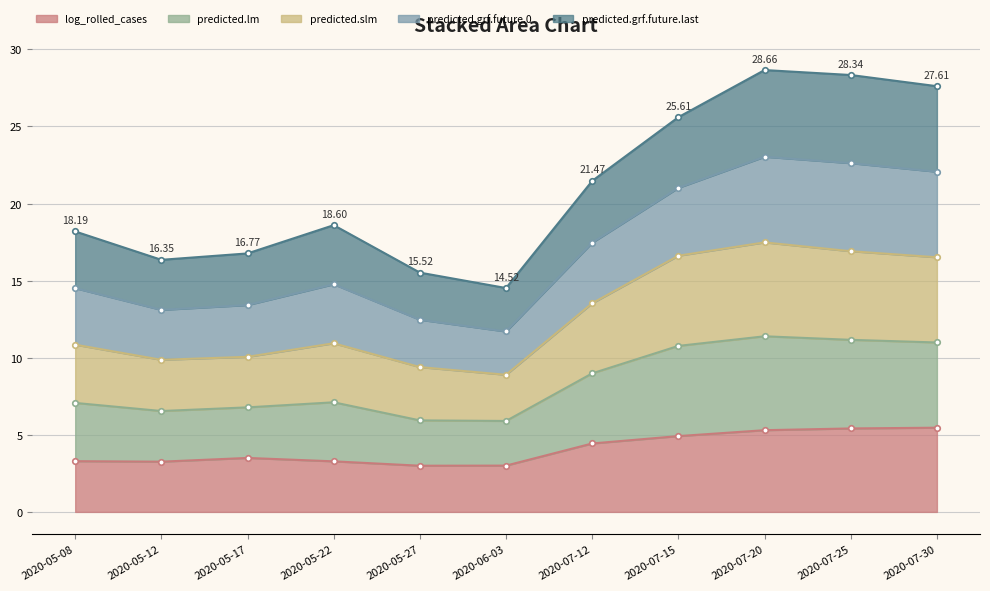

What position from the left is 2020-07-15?

8